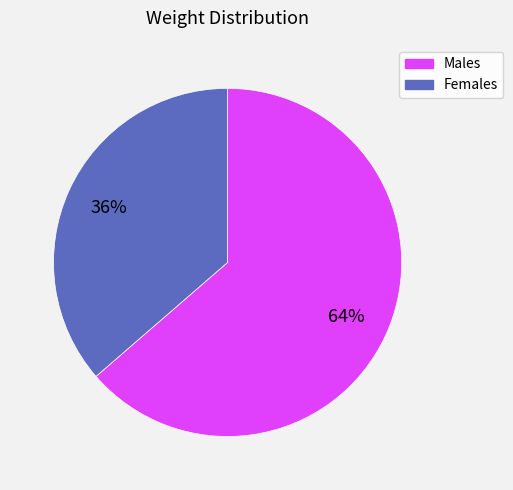

How many segments does this pie chart have?

2